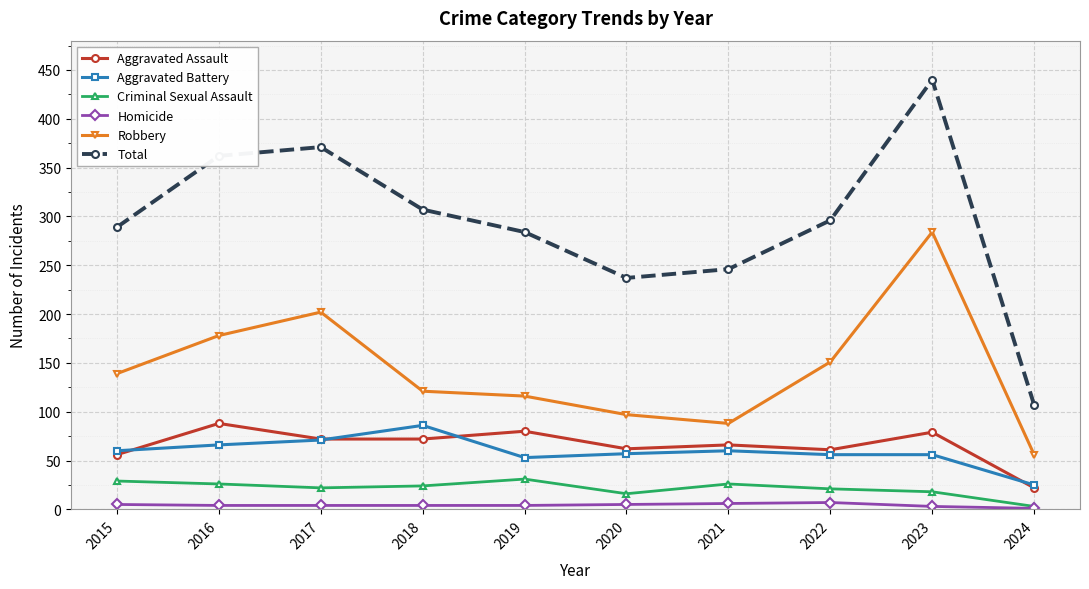

Count the number of categories in the chart.

10